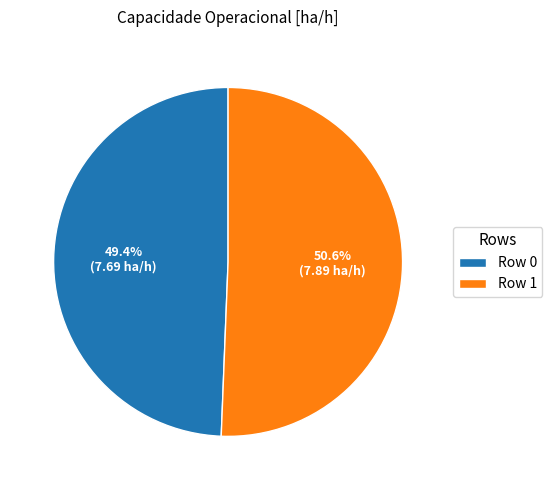

What percentage is the Row 0 slice, to the nearest percent?

49%